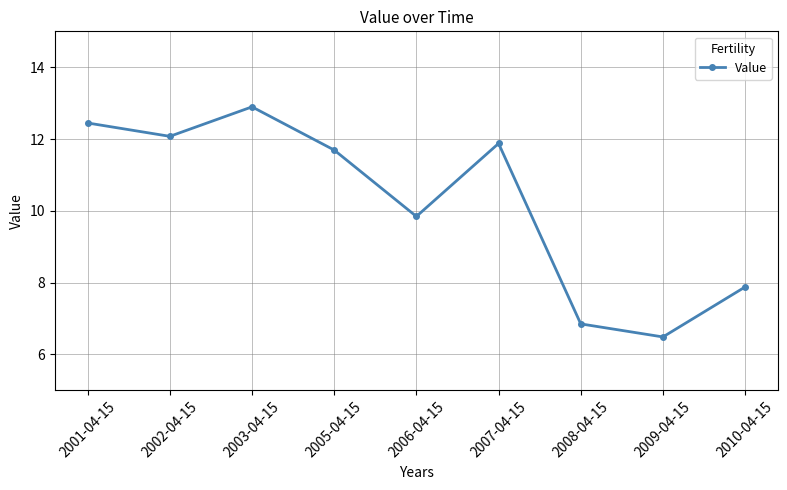

What is the greatest value displayed?

12.9